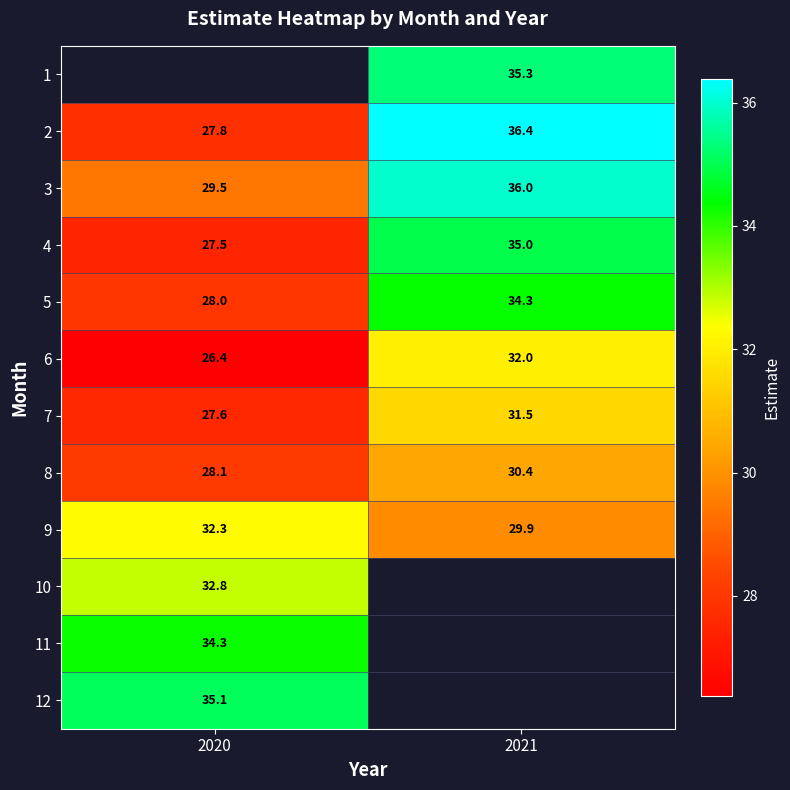

What is the difference between the 4 values at 2020 and 2021?

7.5